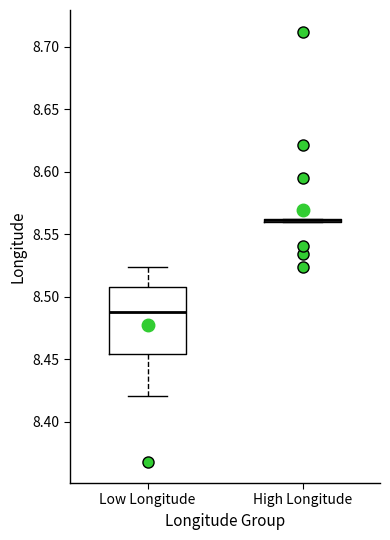

Reading left to right, transcribe this box plot: for each box, give where its median line is, the range the box spans, and where its two whiskers end, as read against the y-axis. The values are not printed on the chart, so give them approximately, as read against the axis.

Low Longitude: median 8.490, box 8.455 to 8.510, whiskers 8.420 to 8.525
High Longitude: box collapsed to a line at 8.560, whiskers 8.560 to 8.560